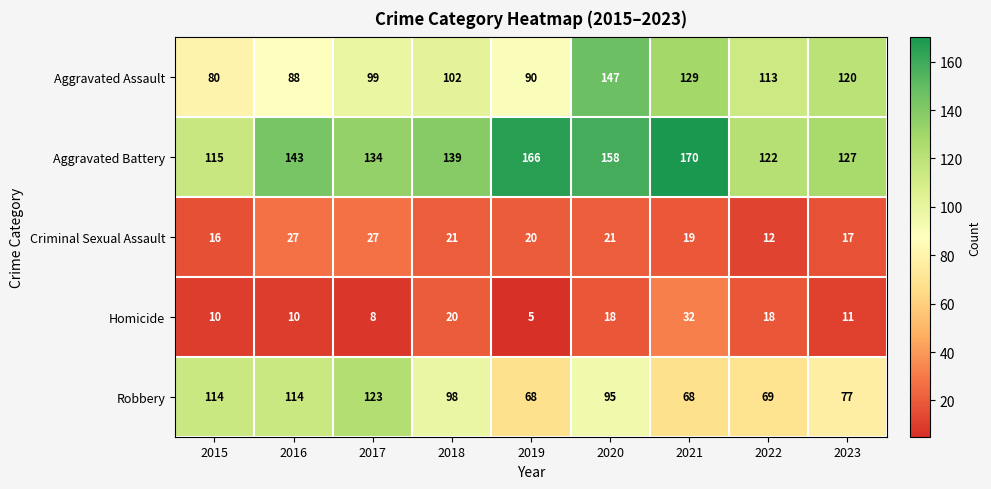

What is the total value across all series at 2021?

418